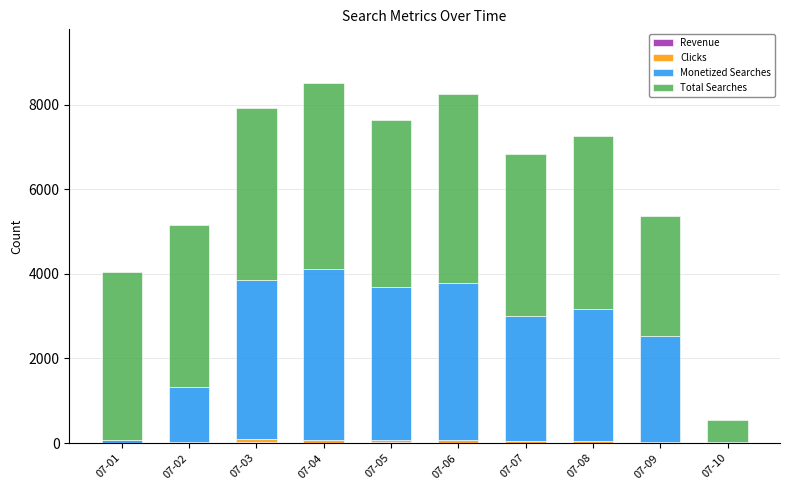

Does the chart contain stacked bars?

Yes